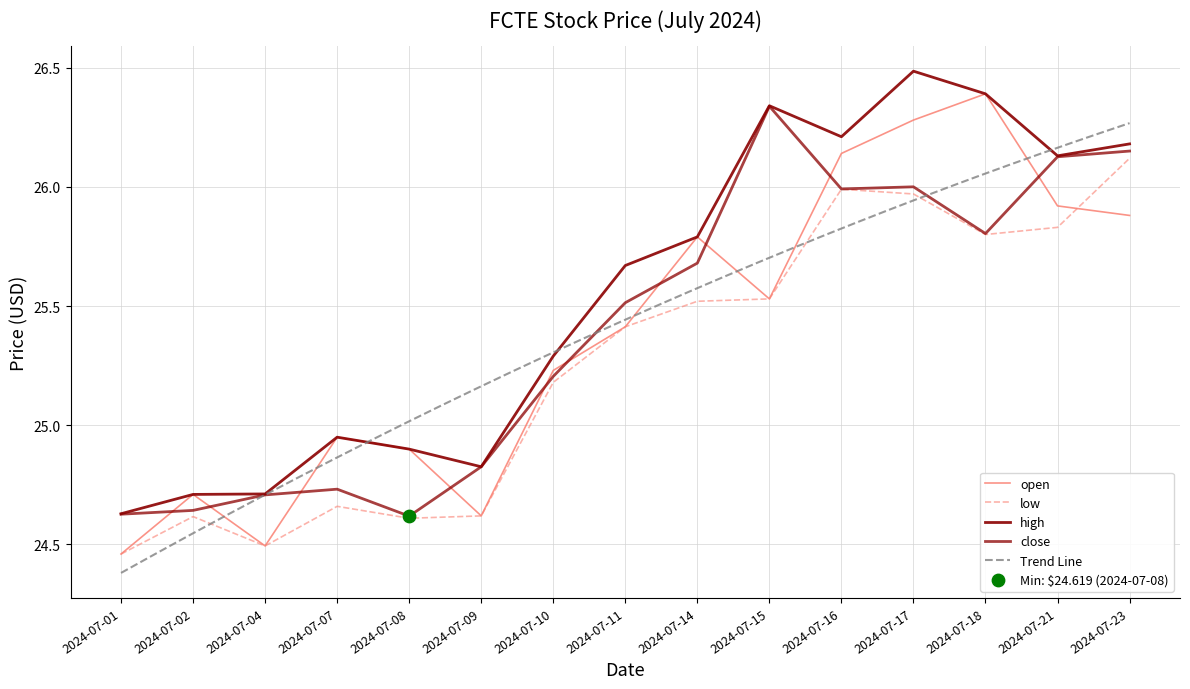

At how many categories does at least one series exceed 26?

6